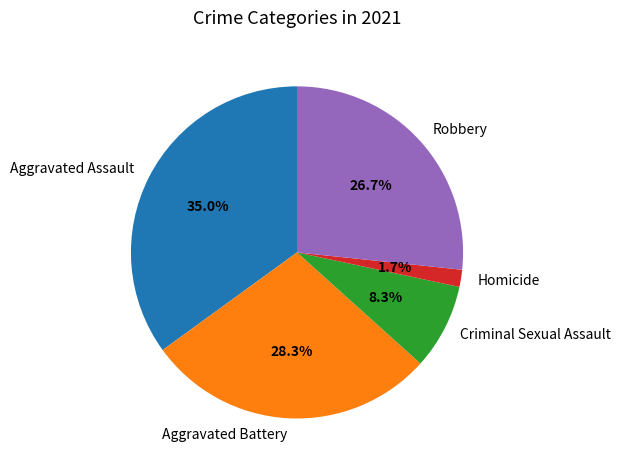

To the nearest percent, what portion does Robbery represent?

27%